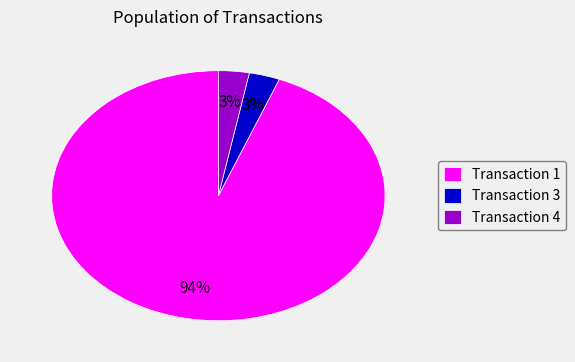

Is Transaction 1 the majority of the pie?

Yes